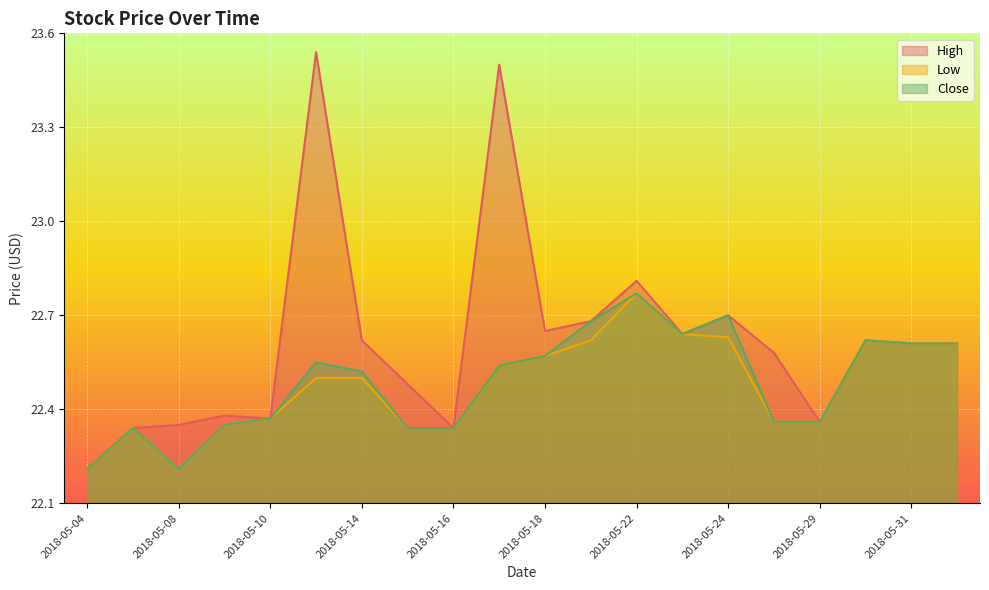

At which label is Close closest to 22?

2018-05-04